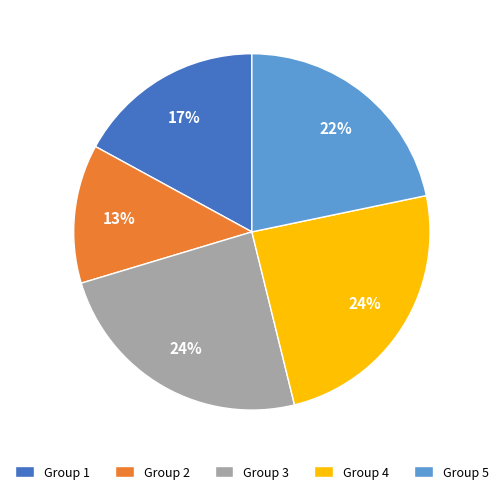

To the nearest percent, what is the average slice percentage?

20%